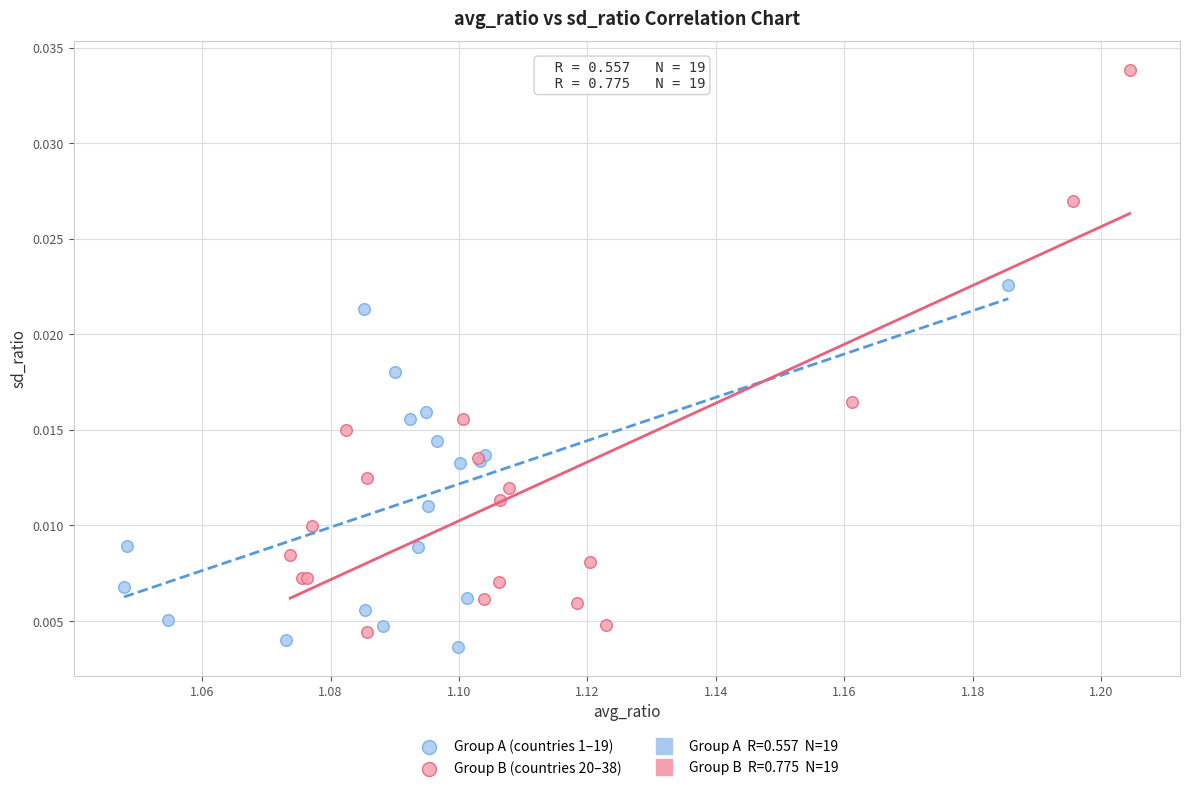

Which series has the largest Y range (max minus min)?

Group B (countries 20–38)